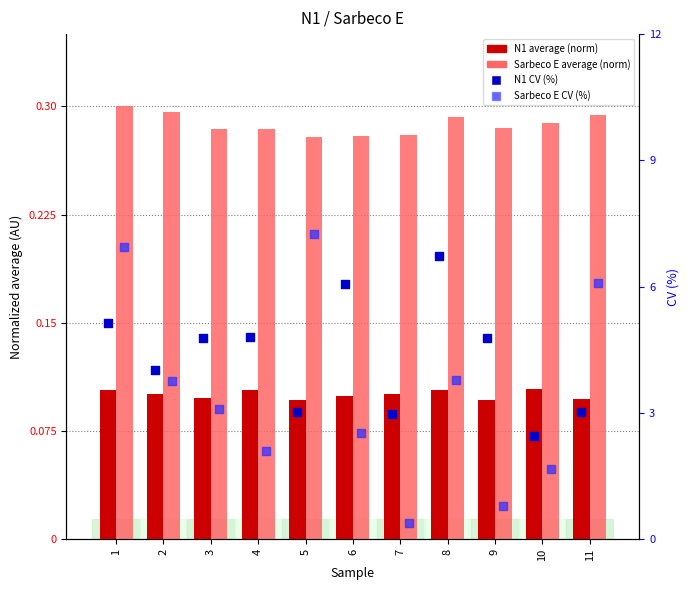

At which category is the sum across all series the highest?

1